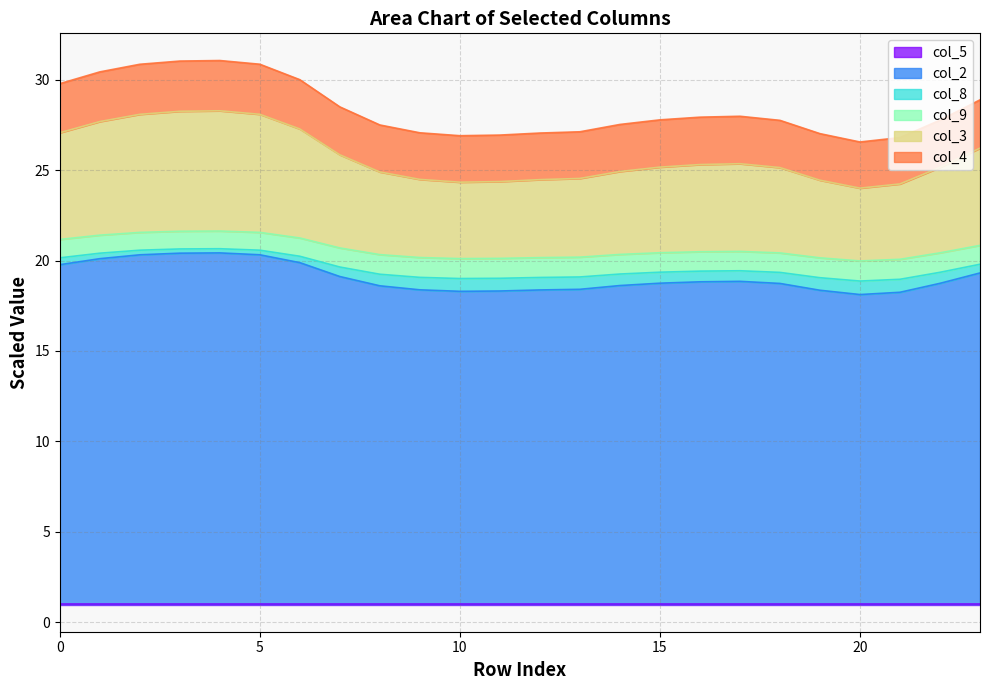

How many data points does each series have?

24